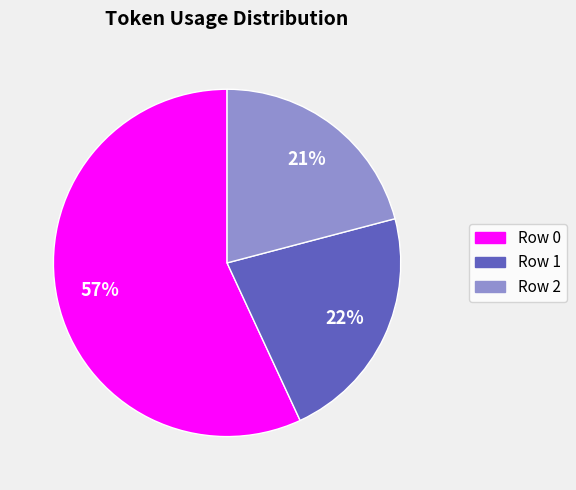

Is it true that Row 2 is 16% of the pie?

False